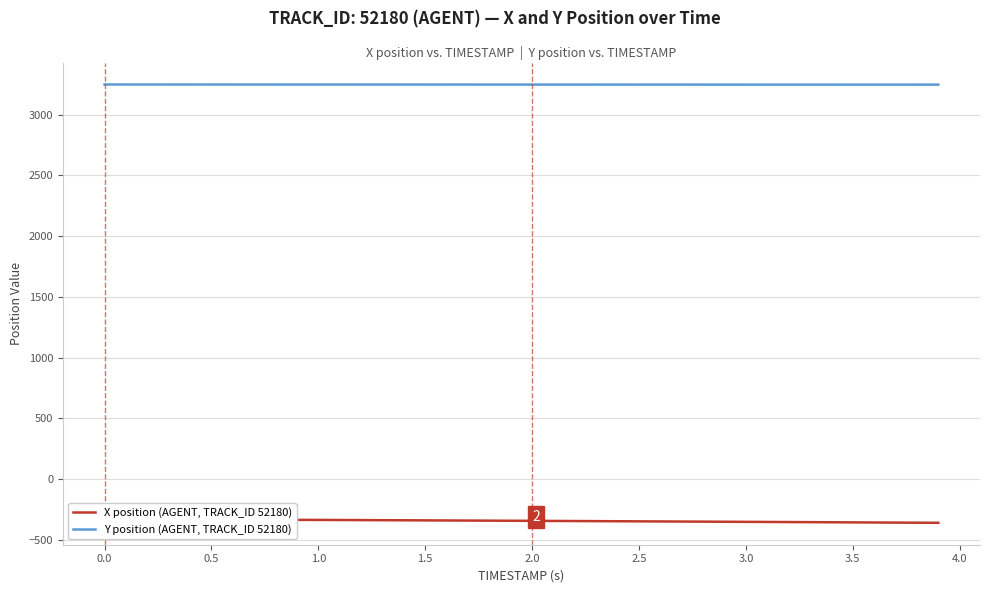

Reading left to right, what are all the values shown in this chart?

X position (AGENT, TRACK_ID 52180): -330.0	-330.6	-331.2	-331.8	-332.5	-333.1	-333.8	-334.5	-335.1	-335.8	-336.5	-337.2	-338.0	-338.7	-339.4	-340.2	-341.0	-341.7	-342.5	-343.3	-344.1	-344.9	-345.7	-346.5	-347.3	-348.2	-349.0	-349.8	-350.7	-351.5	-352.4	-353.2	-354.1	-354.9	-355.8	-356.7	-357.6	-358.5	-359.3	-360.2
Y position (AGENT, TRACK_ID 52180): 3249.3	3249.2	3249.2	3249.2	3249.1	3249.1	3249.1	3249.1	3249.0	3249.0	3249.0	3248.9	3248.9	3248.9	3248.8	3248.8	3248.8	3248.8	3248.7	3248.7	3248.7	3248.6	3248.6	3248.6	3248.5	3248.5	3248.5	3248.4	3248.4	3248.4	3248.3	3248.3	3248.3	3248.2	3248.2	3248.2	3248.2	3248.1	3248.1	3248.1